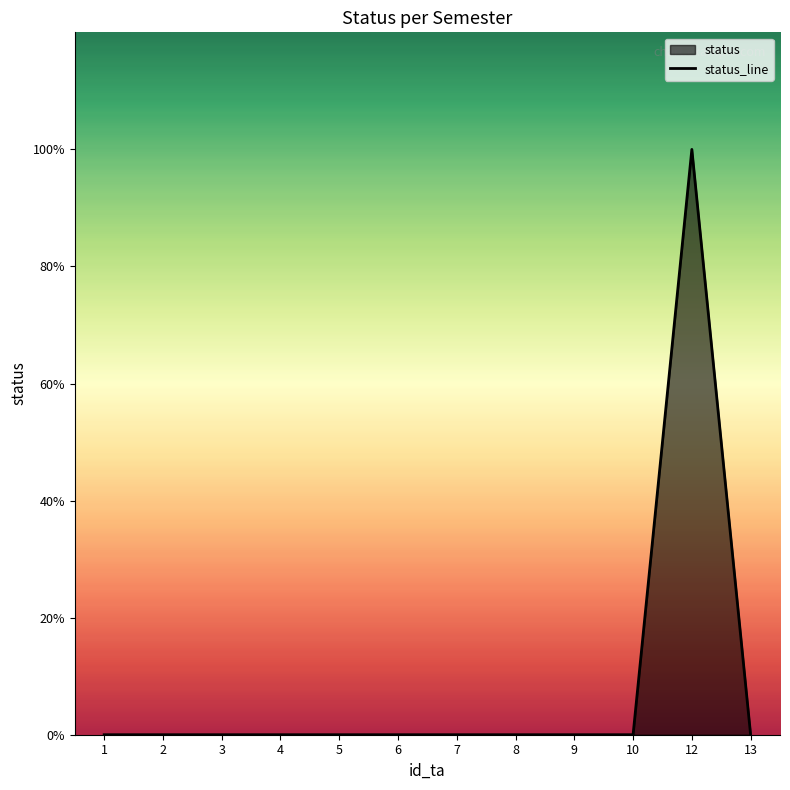

The value at 8 is 1. True or false?

False